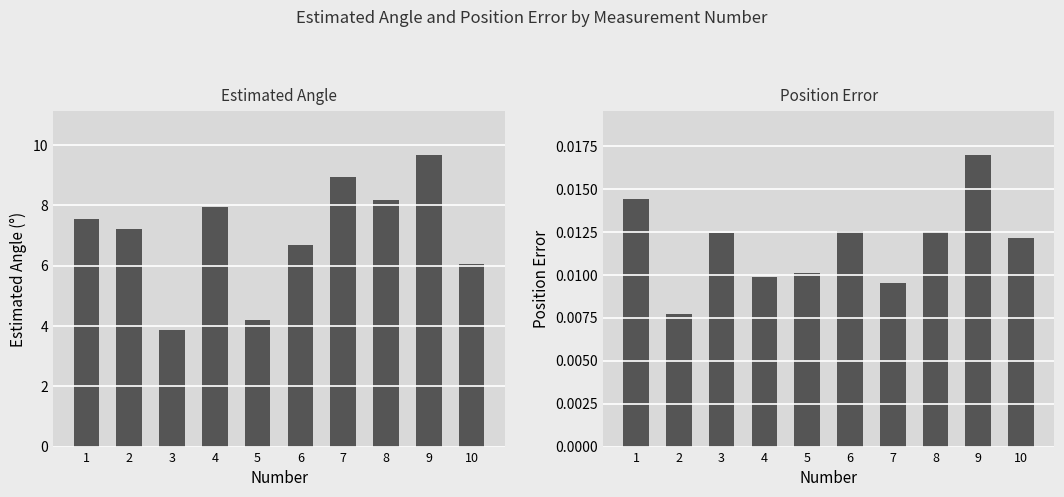

What is the spread (max minus min) of values at 5?

4.2